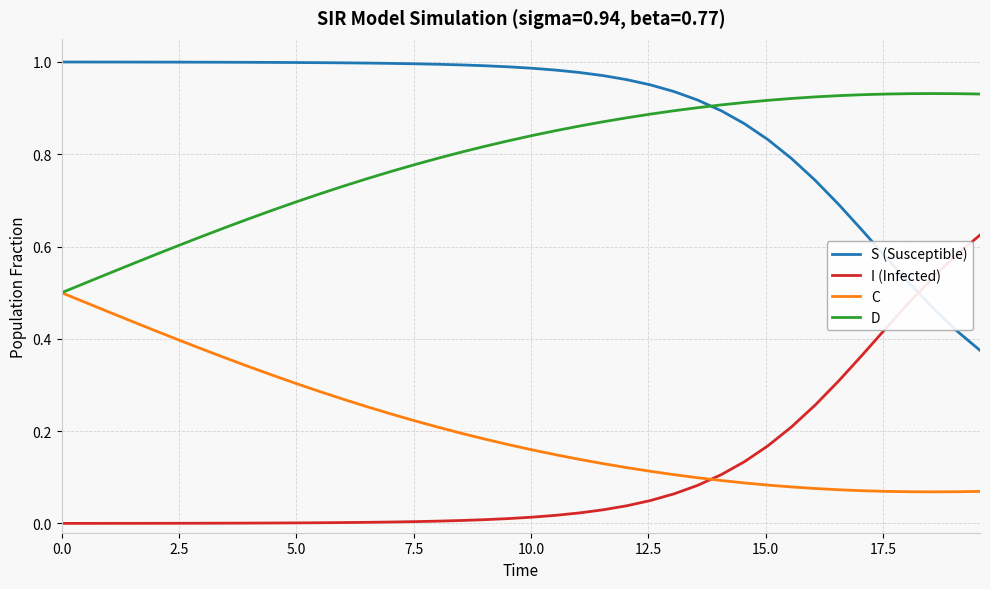

Is this an area chart (filled region under the line)?

No